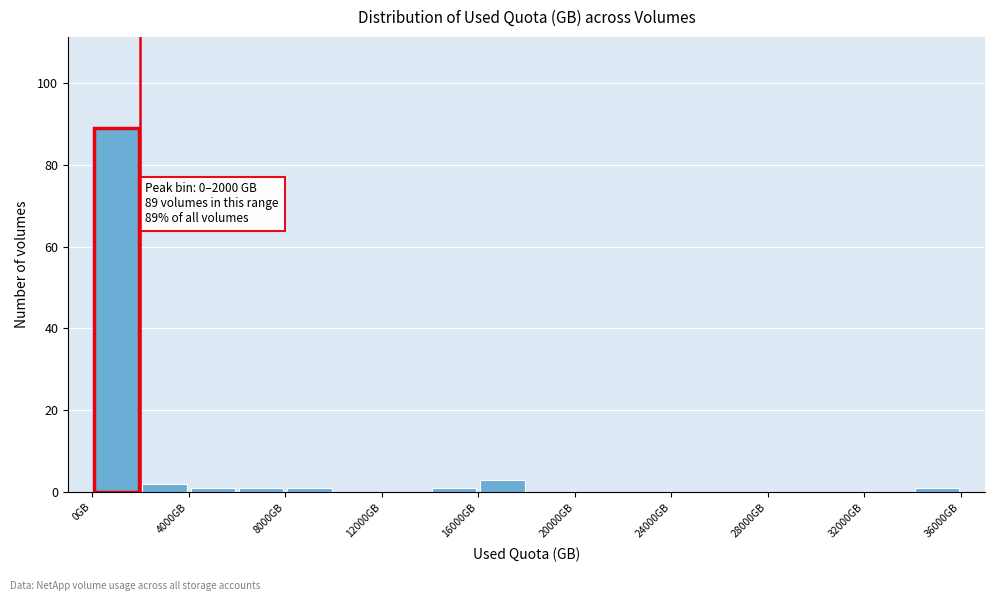

Which range on the x-axis has the tallest bar?

0 to 2000